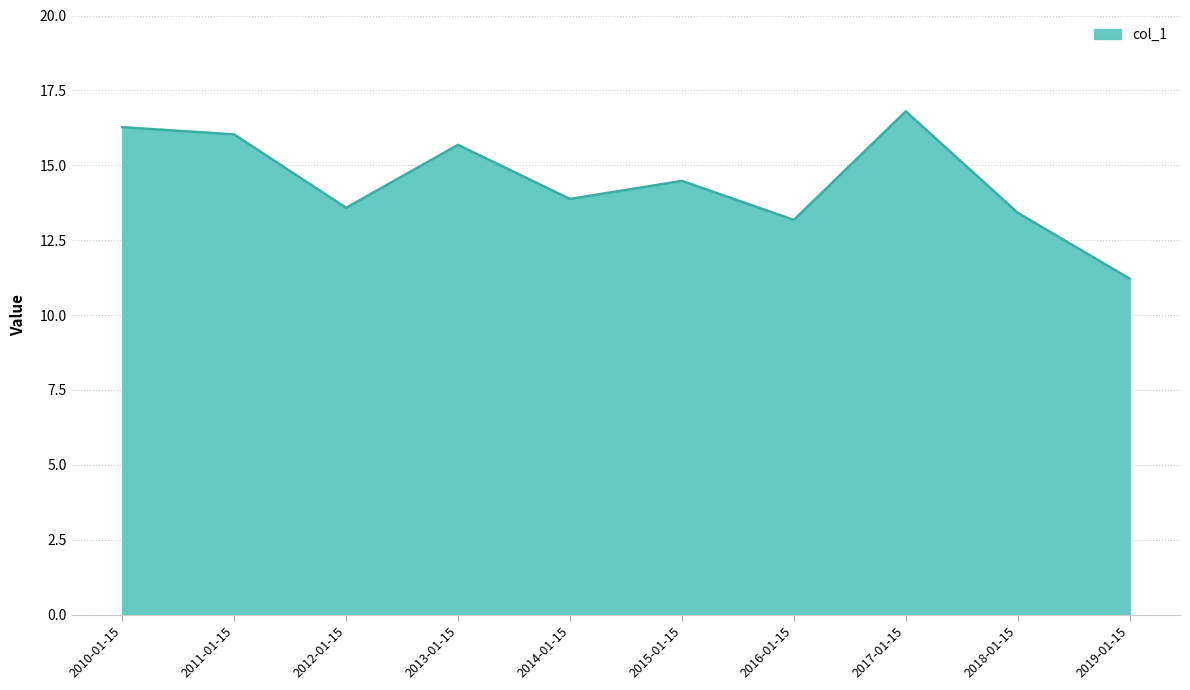

Rank the categories by value from lowest to highest.

2019-01-15, 2016-01-15, 2018-01-15, 2012-01-15, 2014-01-15, 2015-01-15, 2013-01-15, 2011-01-15, 2010-01-15, 2017-01-15